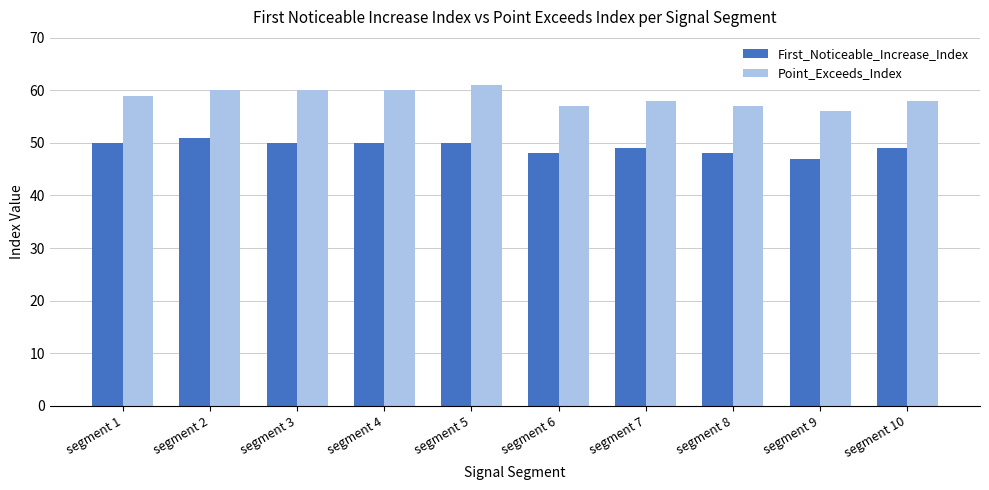

What is the total value across all series at segment 5?

111